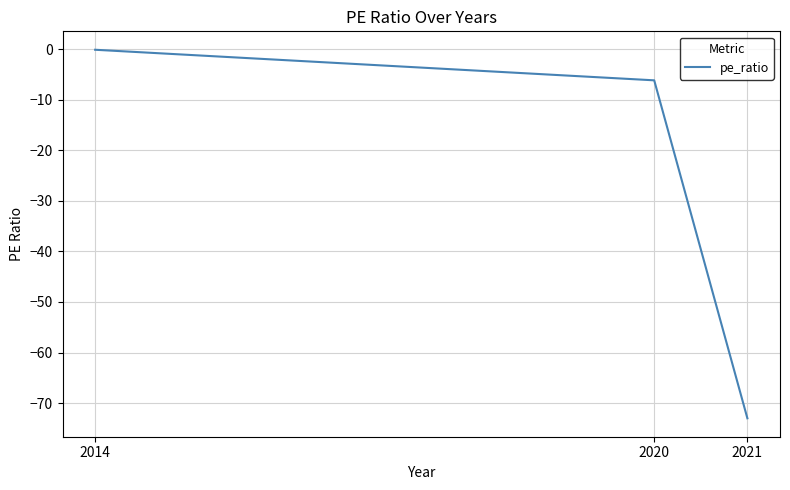

At which category does the chart reach its minimum across all series?

2021